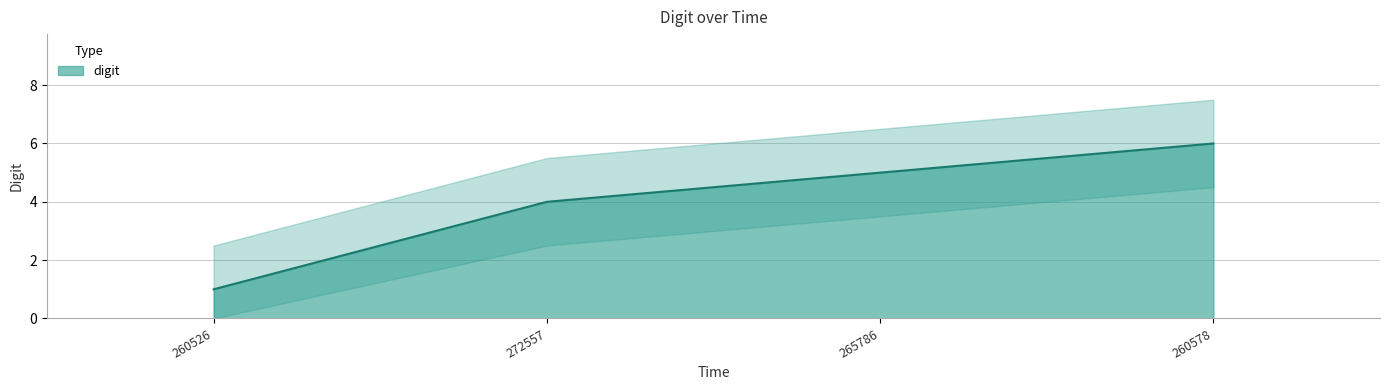

How many lines are shown in the chart?

1